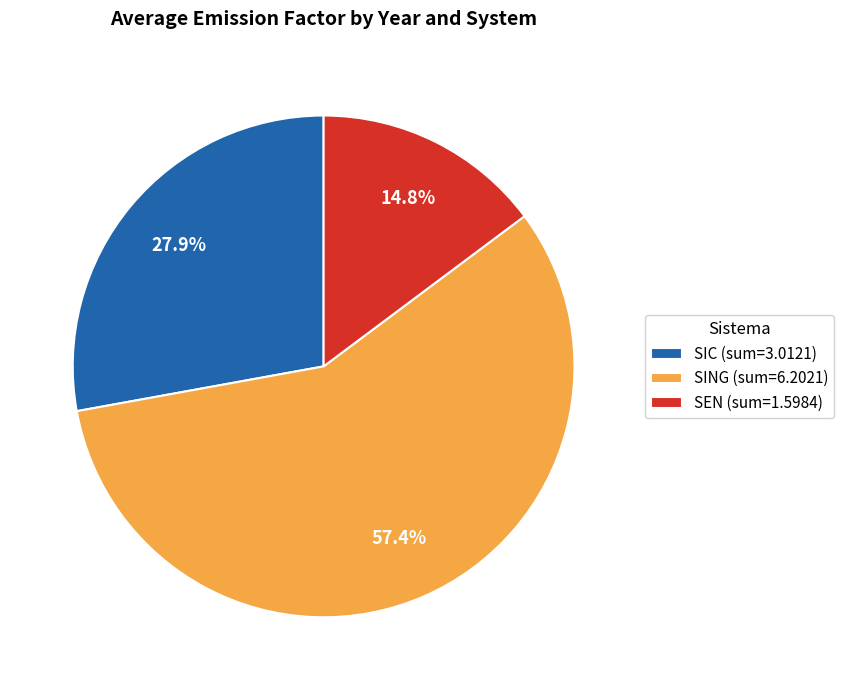

What is the majority slice?

SING (sum=6.2021)